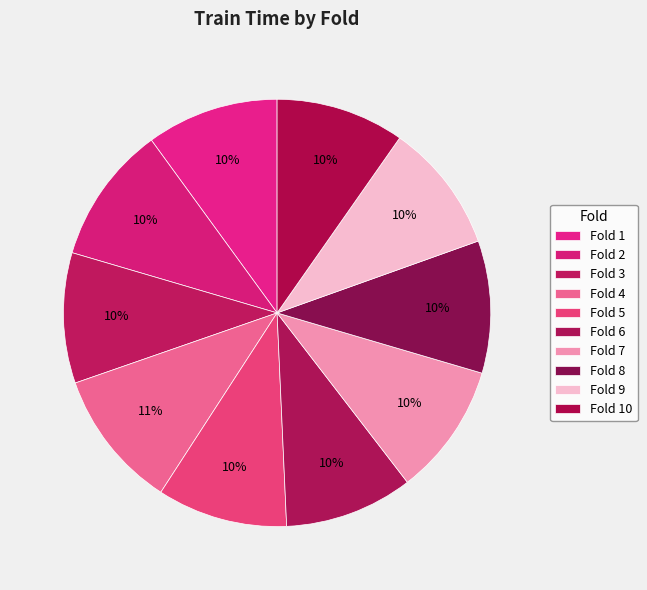

Count the number of slices in the pie.

10